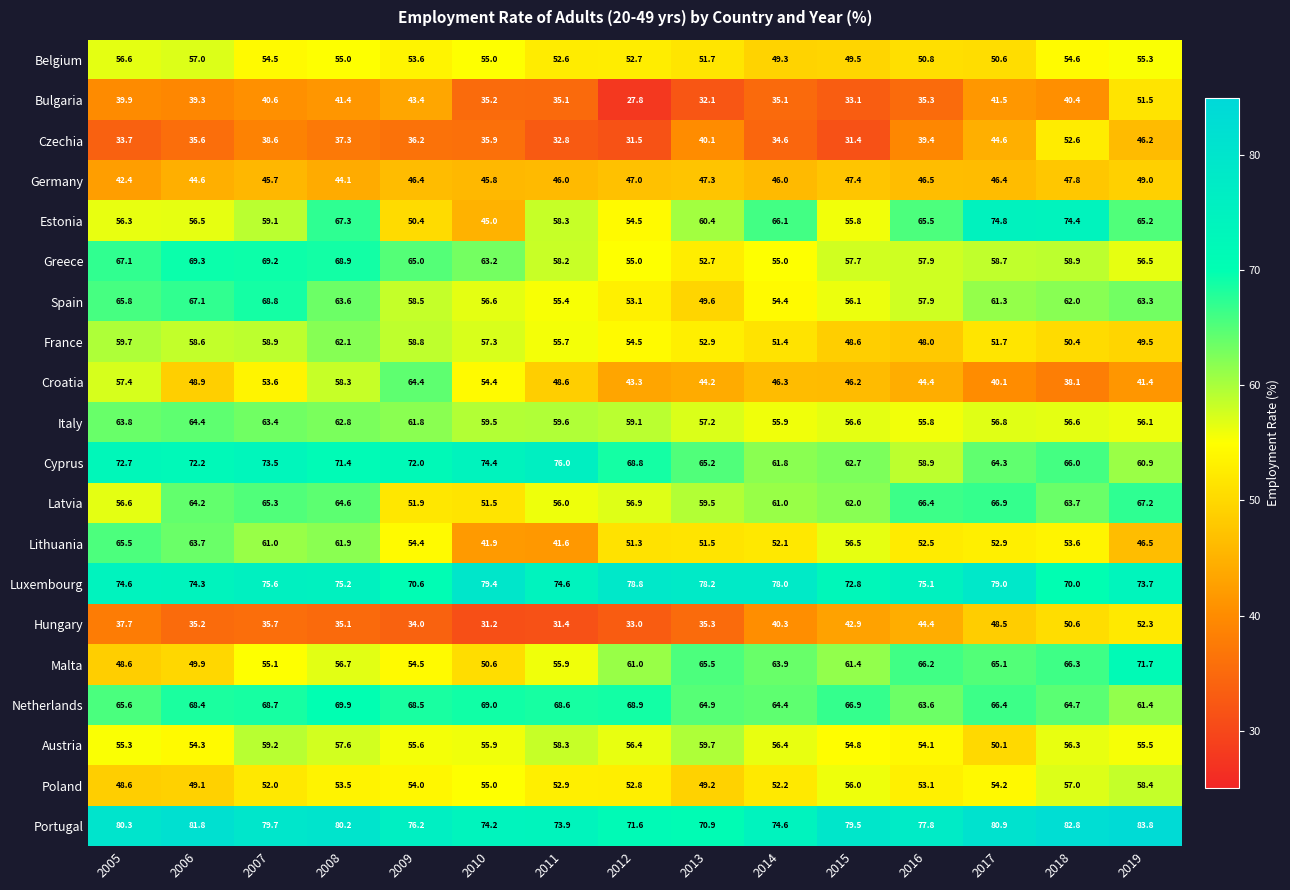

At which label is Greece closest to 61?

2018